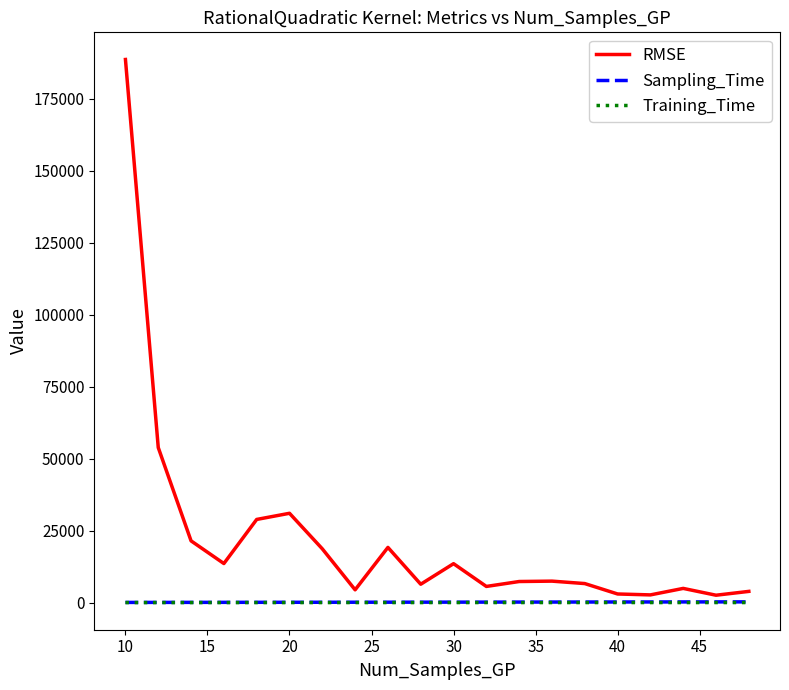

True or false: Training_Time has more than 2 interior local peaks.

True